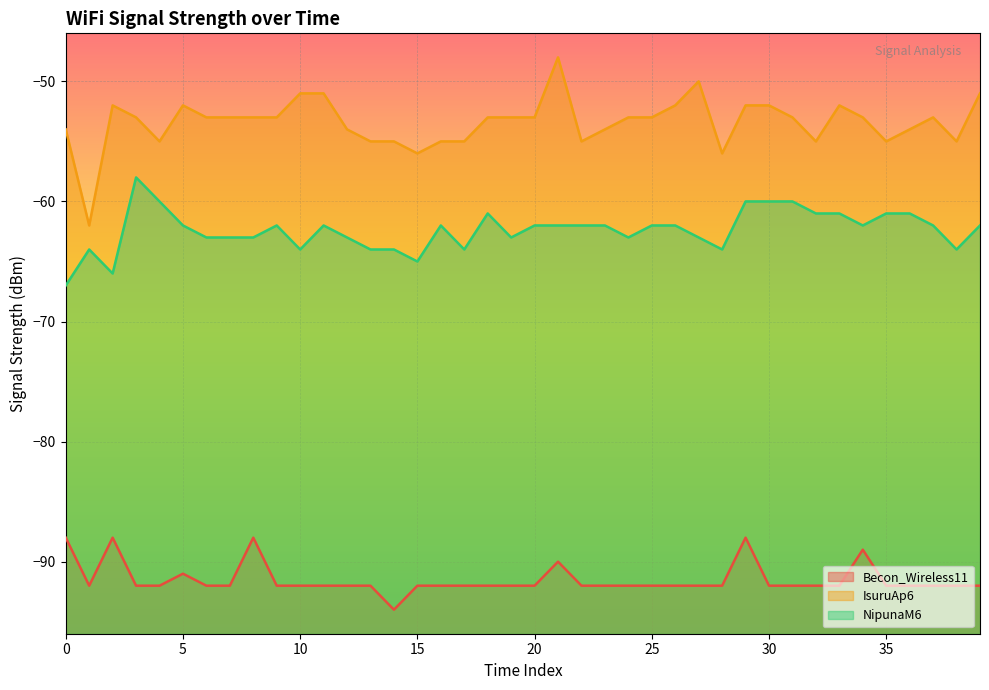

Rank the series at 26 from lowest to highest value.

Becon_Wireless11, NipunaM6, IsuruAp6